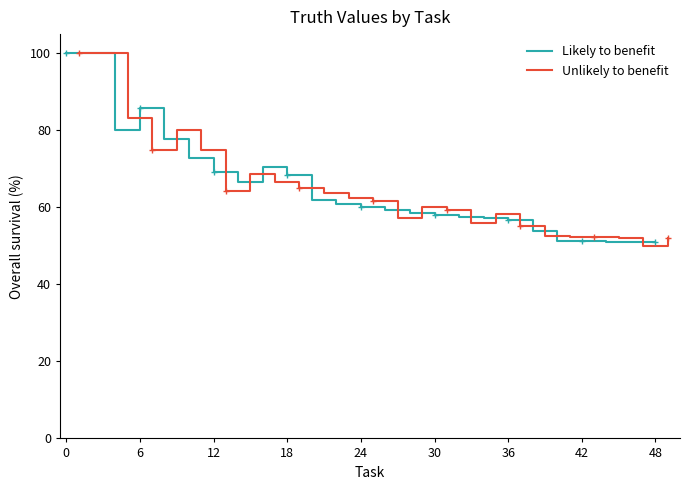

True or false: Likely to benefit has a value of 102.8 at 24.

False